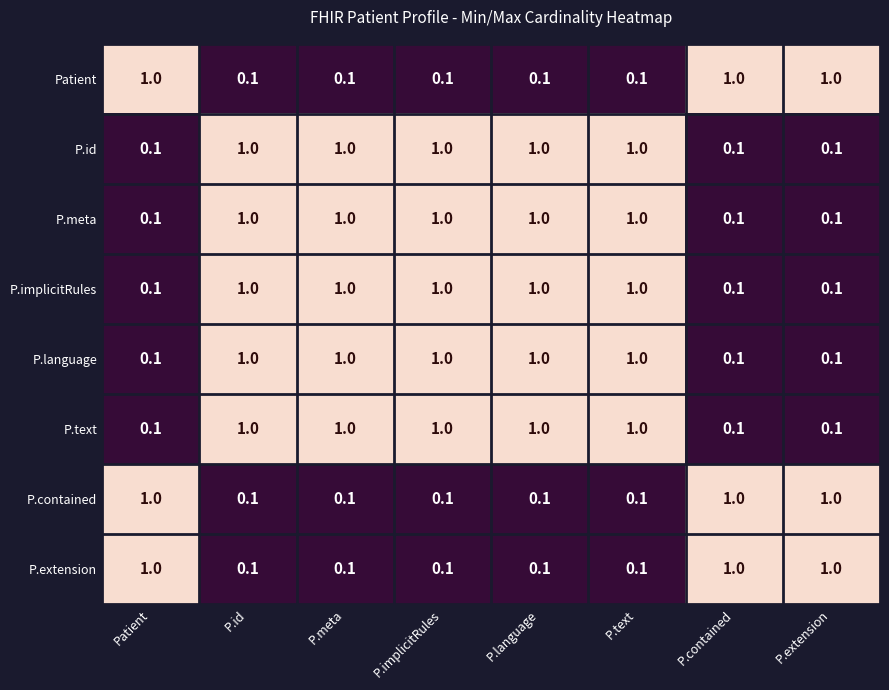

At how many categories does at least one series exceed 0?

8